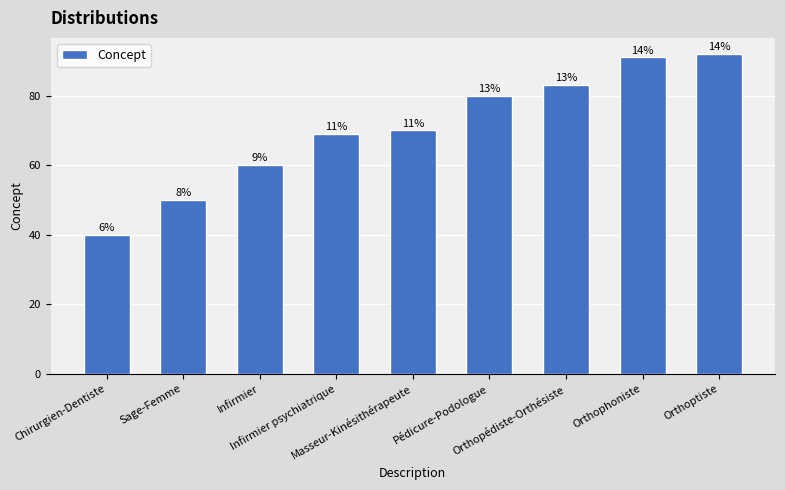

At which category does the chart reach its minimum across all series?

Chirurgien-Dentiste